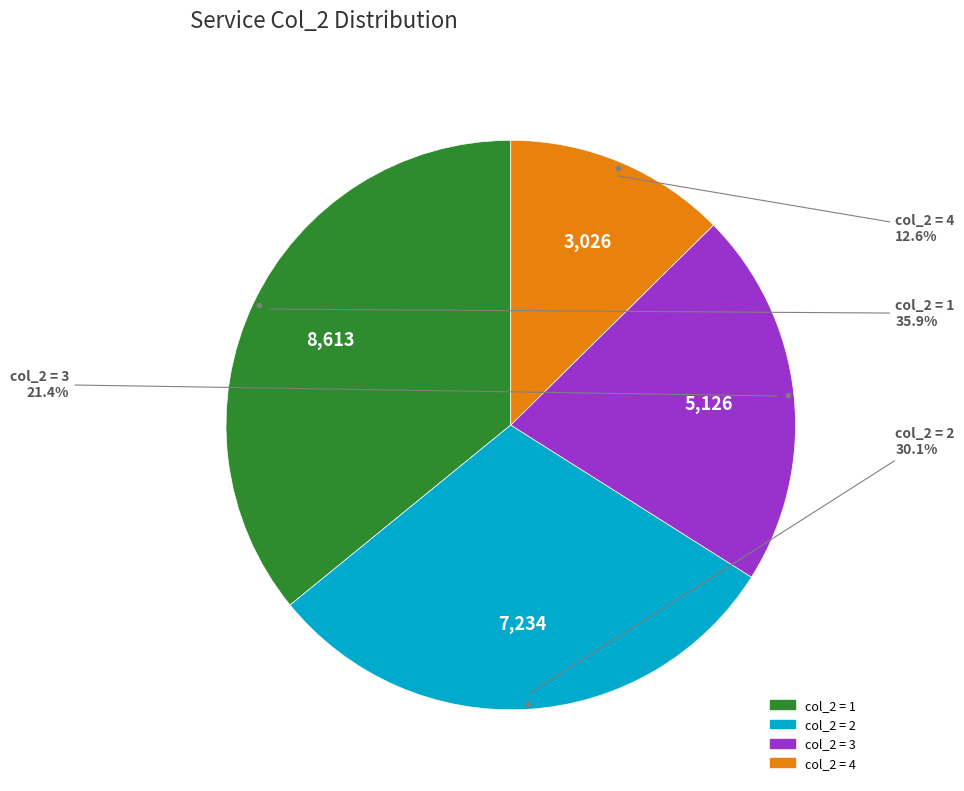

Is there a majority slice in this chart?

No